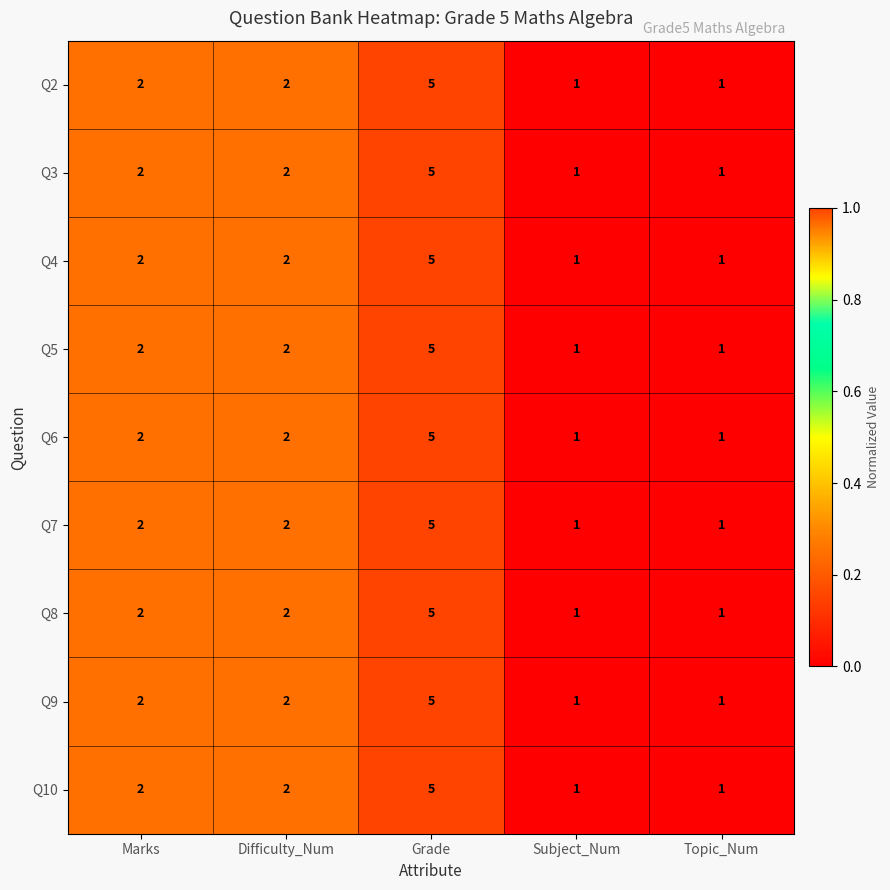

At which category is the sum across all series the highest?

Grade